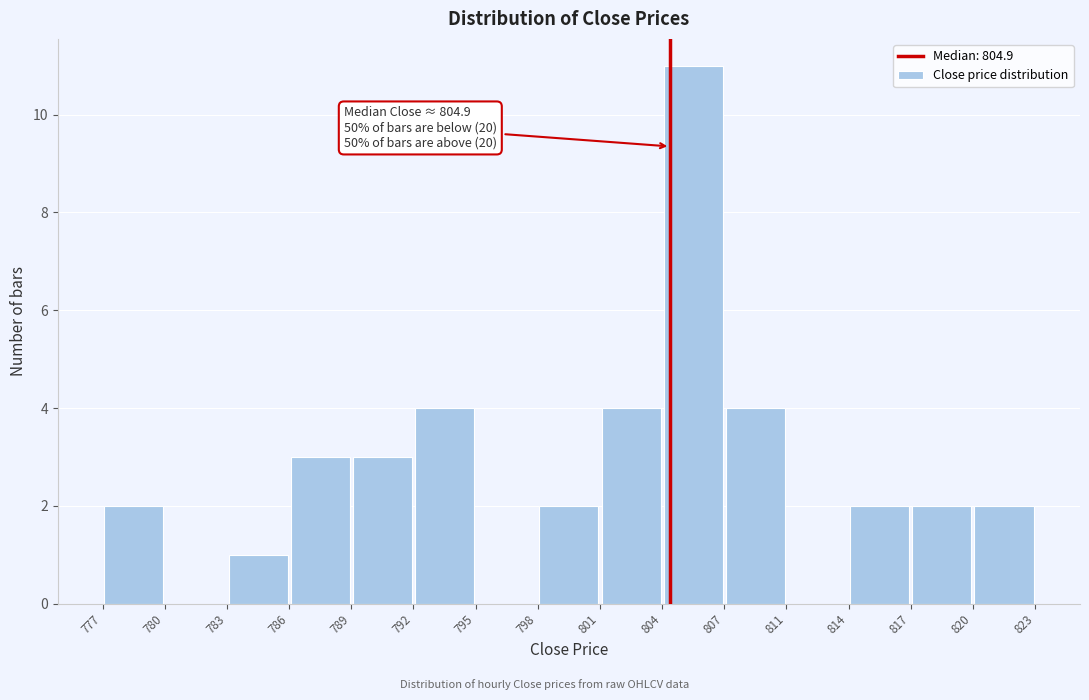

Over which range of the x-axis is the bar tallest?

804 to 807